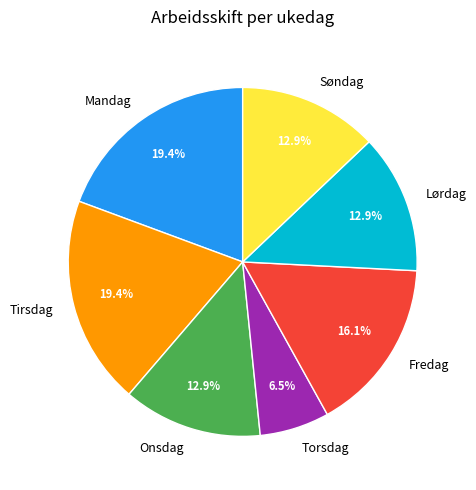

Combined, do Fredag and Lørdag account for over 50%?

No